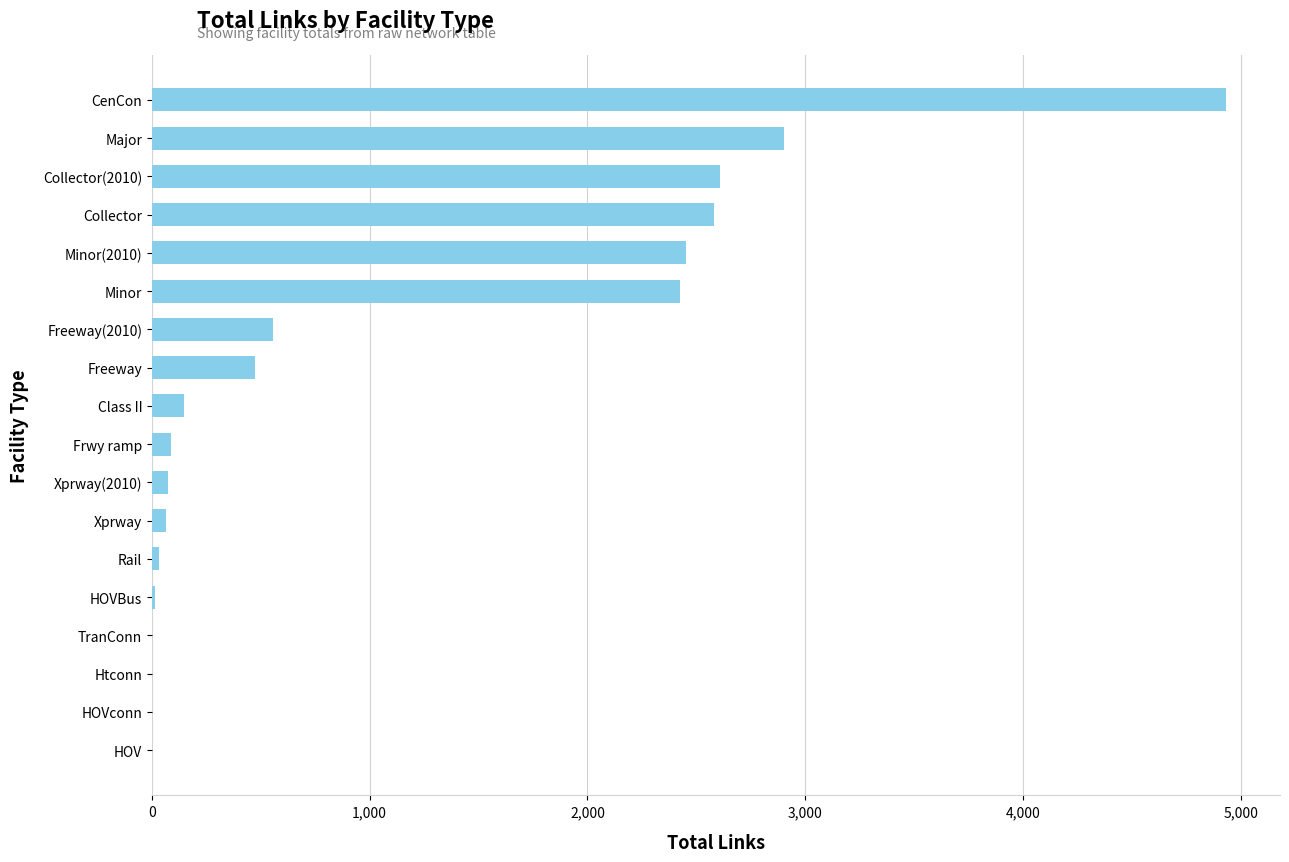

What is the sum of all values?

19356